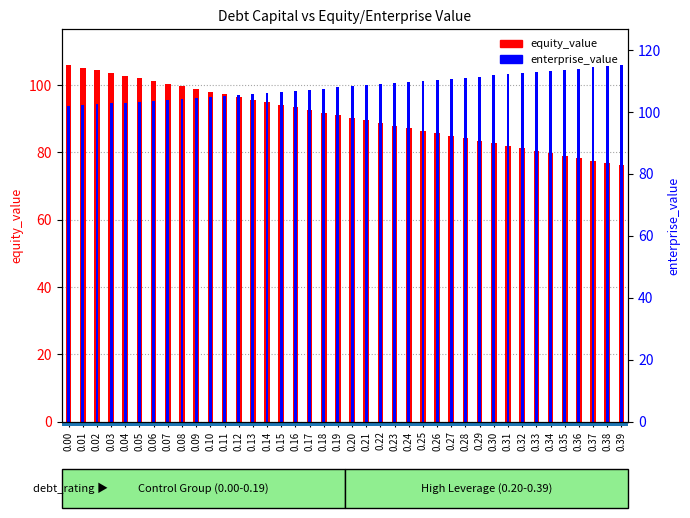

What is the difference between the enterprise_value values at 0.28 and 0.25?

1.0